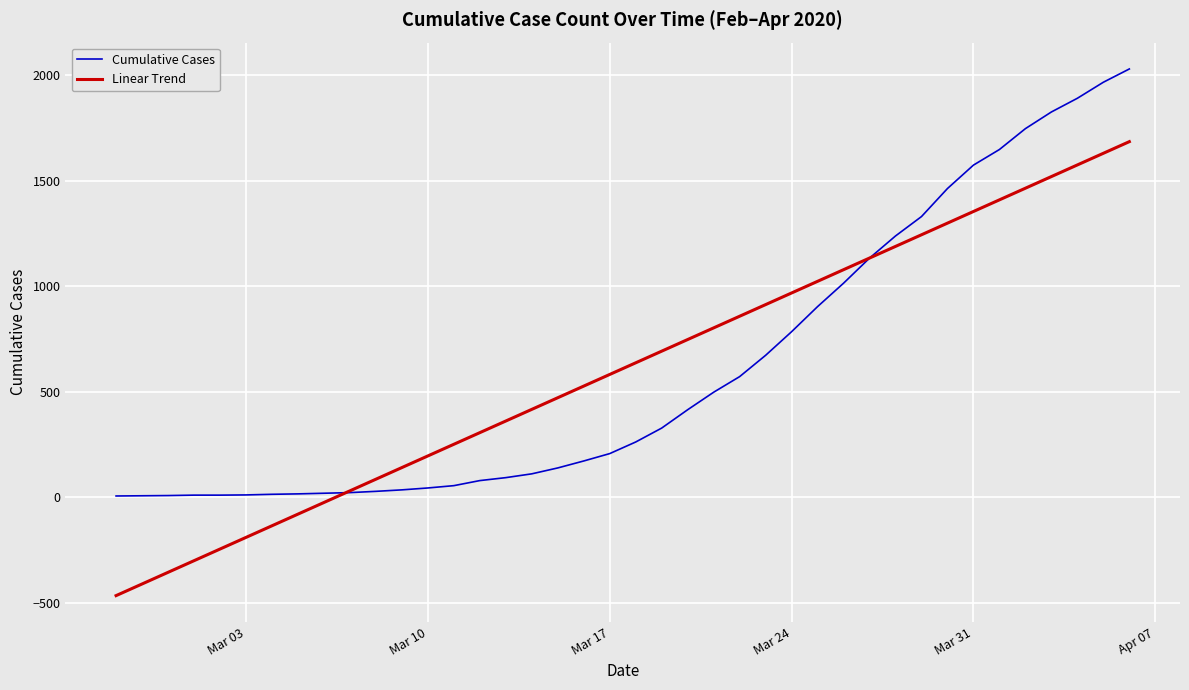

Which series has the widest spread of values?

Linear Trend